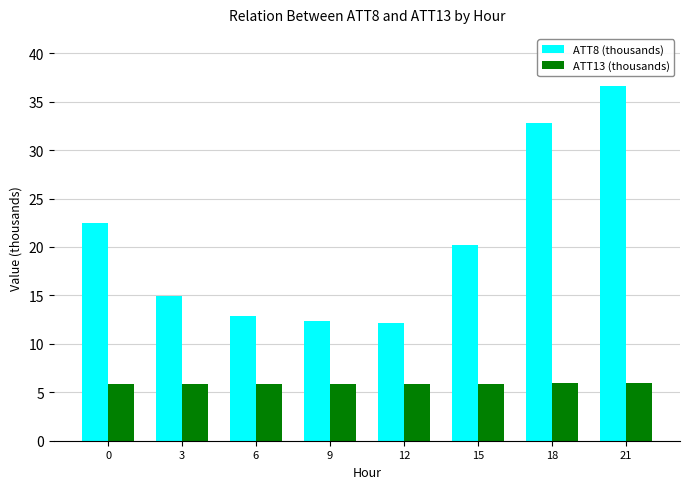

Are the bars horizontal?

No